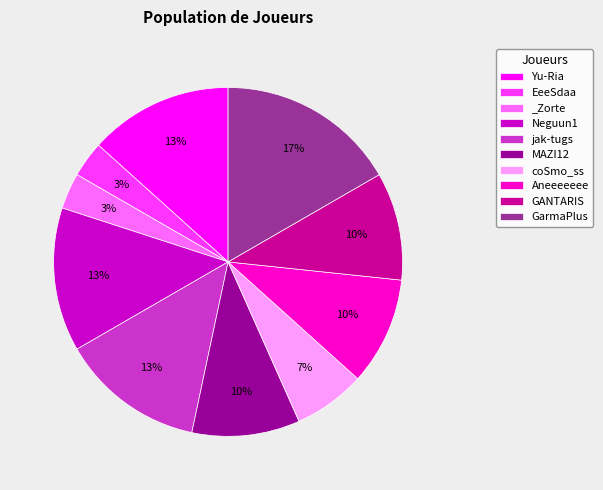

The Aneeeeeee slice represents 19% of the pie. True or false?

False